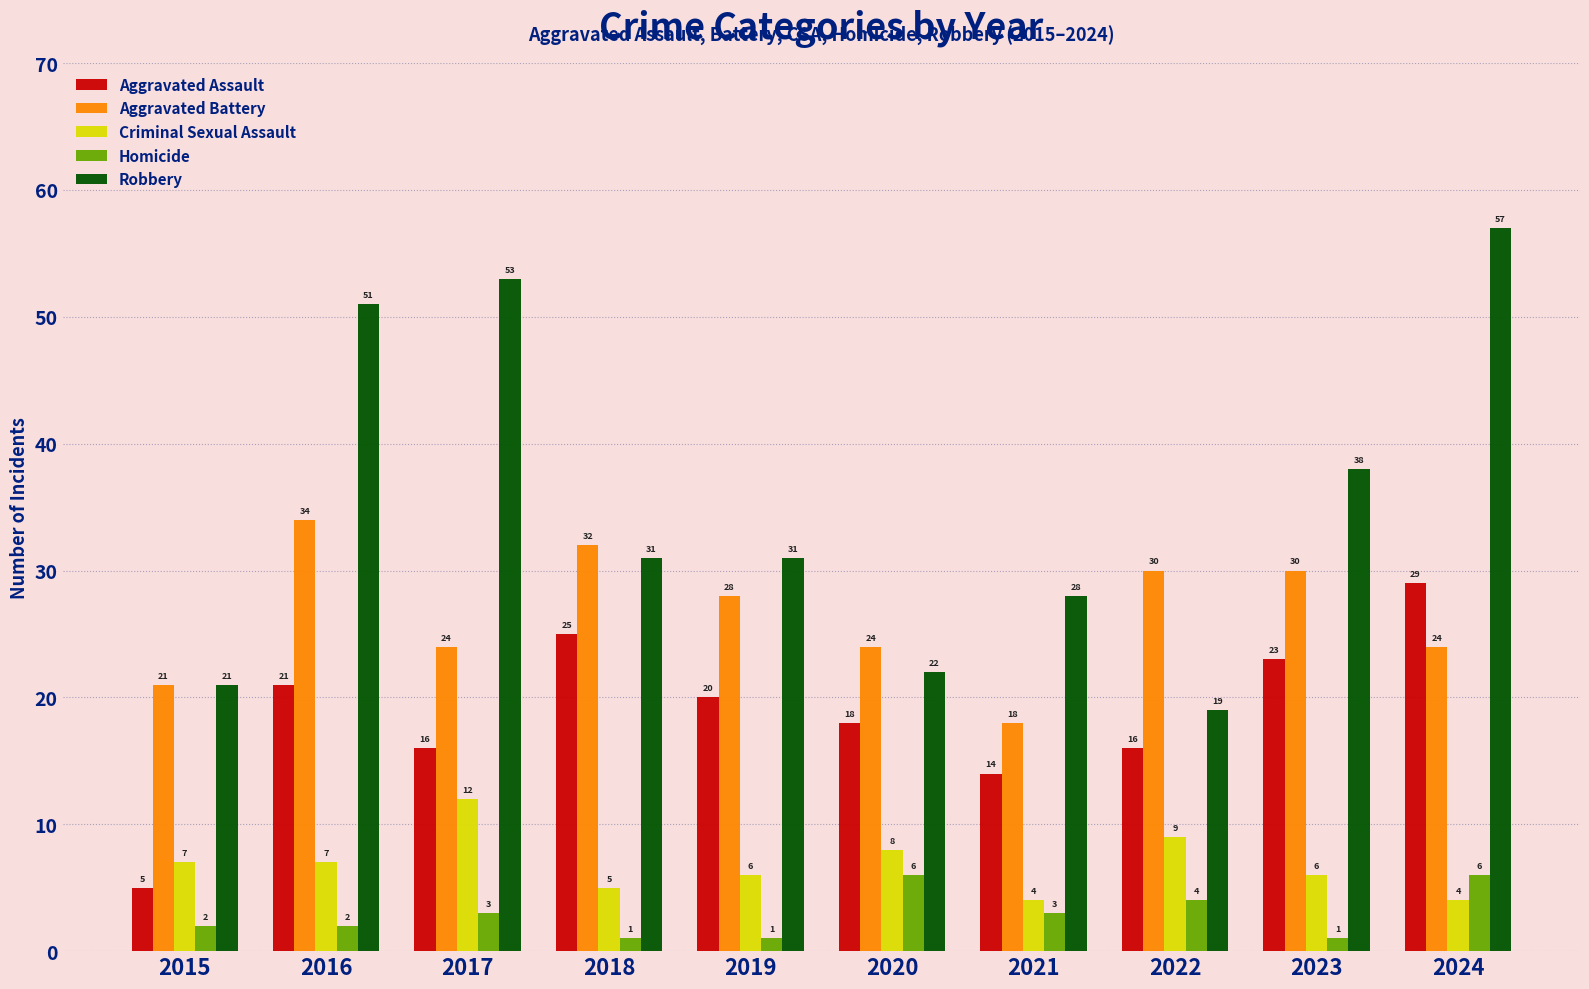

What is the value of the Aggravated Assault bar at the 6th from the left?

18